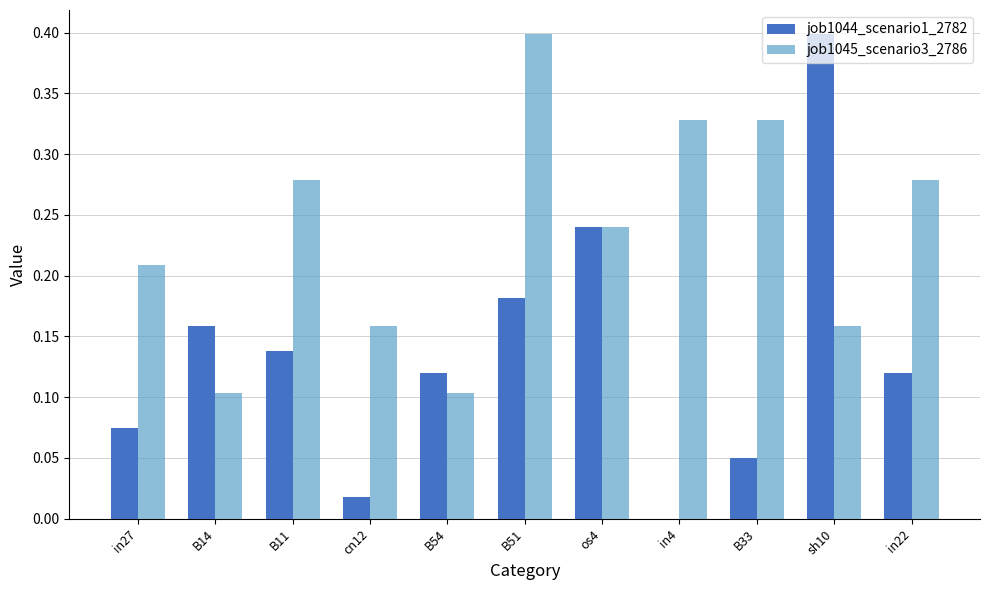

True or false: job1044_scenario1_2782 has a value of 0.2 at in22.

False